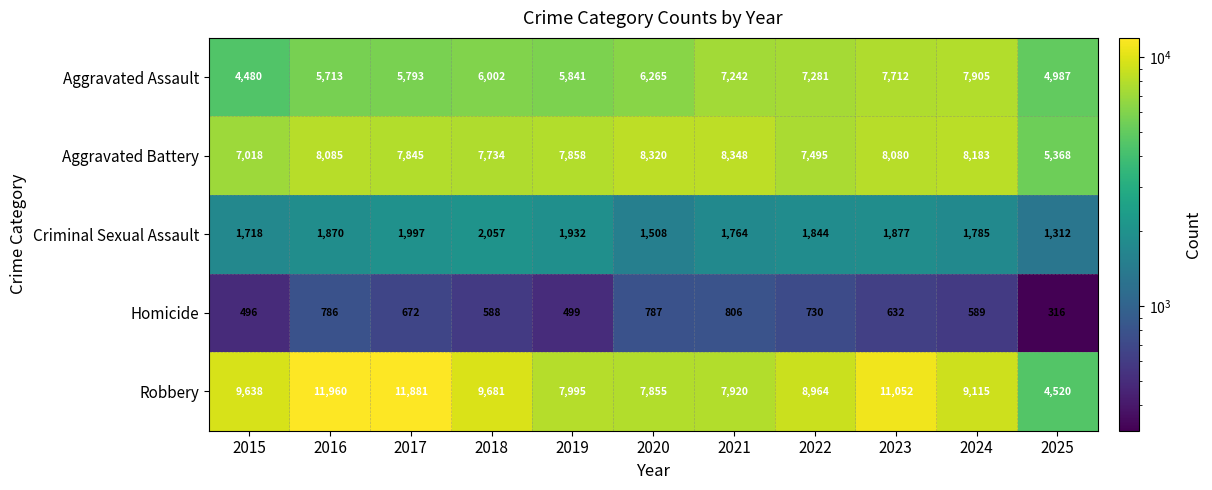

What is the difference between the second highest and minimum values in the Criminal Sexual Assault series?

685